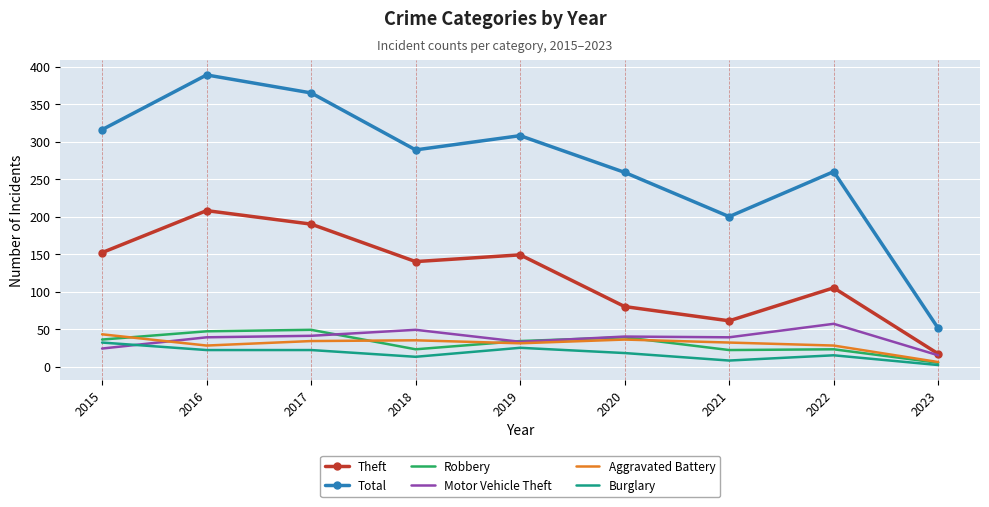

At which label does Aggravated Battery first exceed 32?

2015